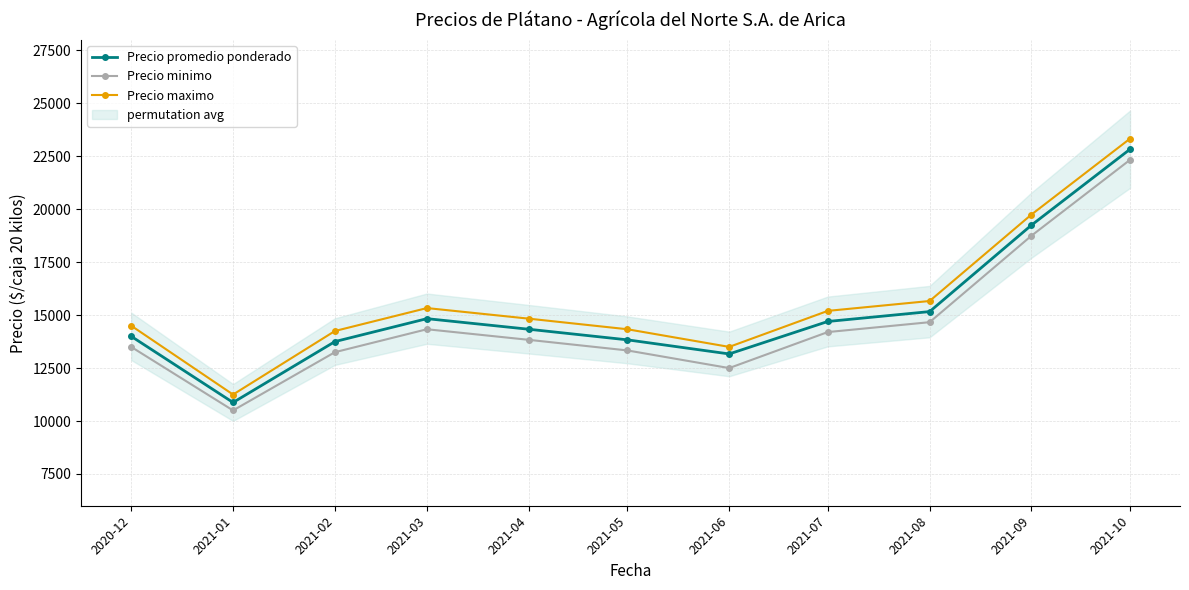

Rank the categories by Precio maximo value from lowest to highest.

2021-01, 2021-06, 2021-02, 2021-05, 2020-12, 2021-04, 2021-07, 2021-03, 2021-08, 2021-09, 2021-10